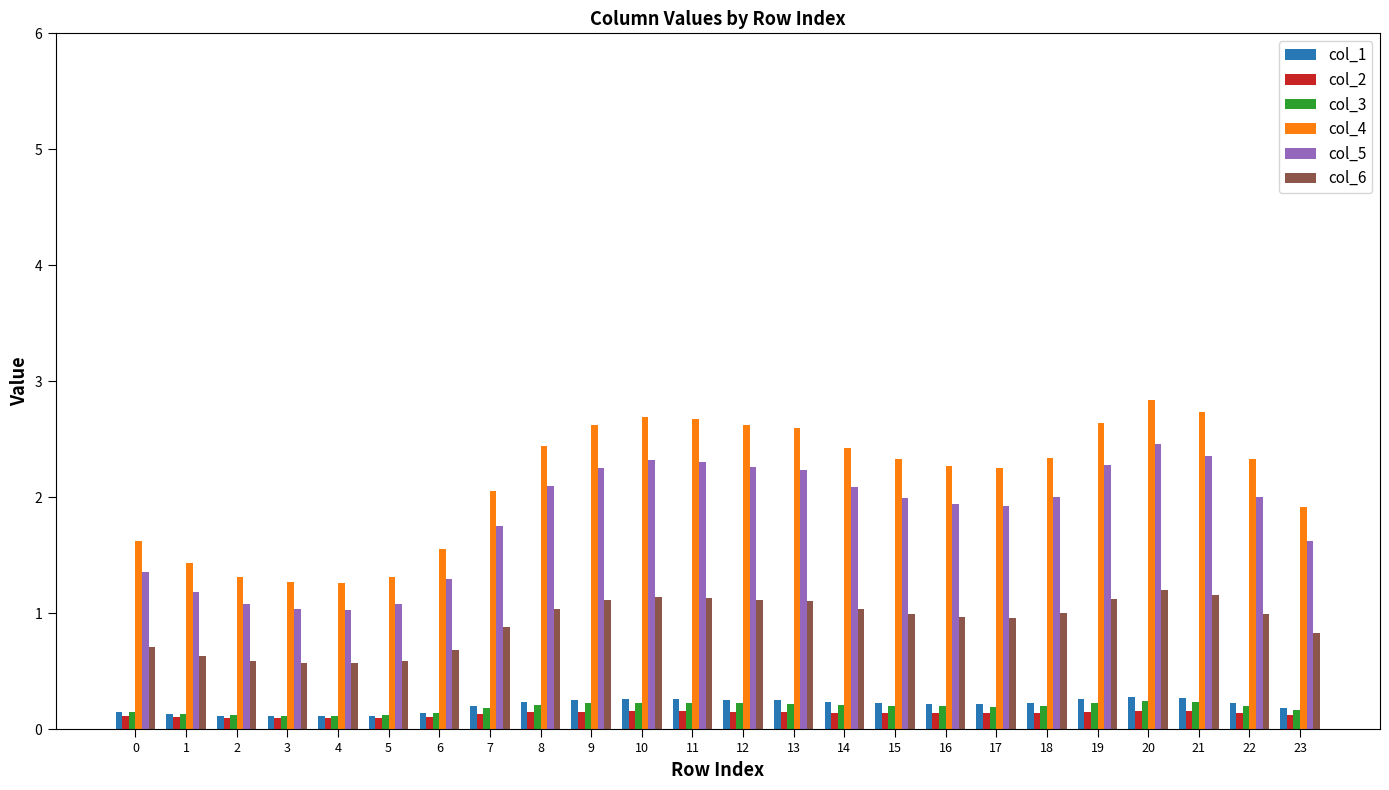

How many data points does each series have?

24